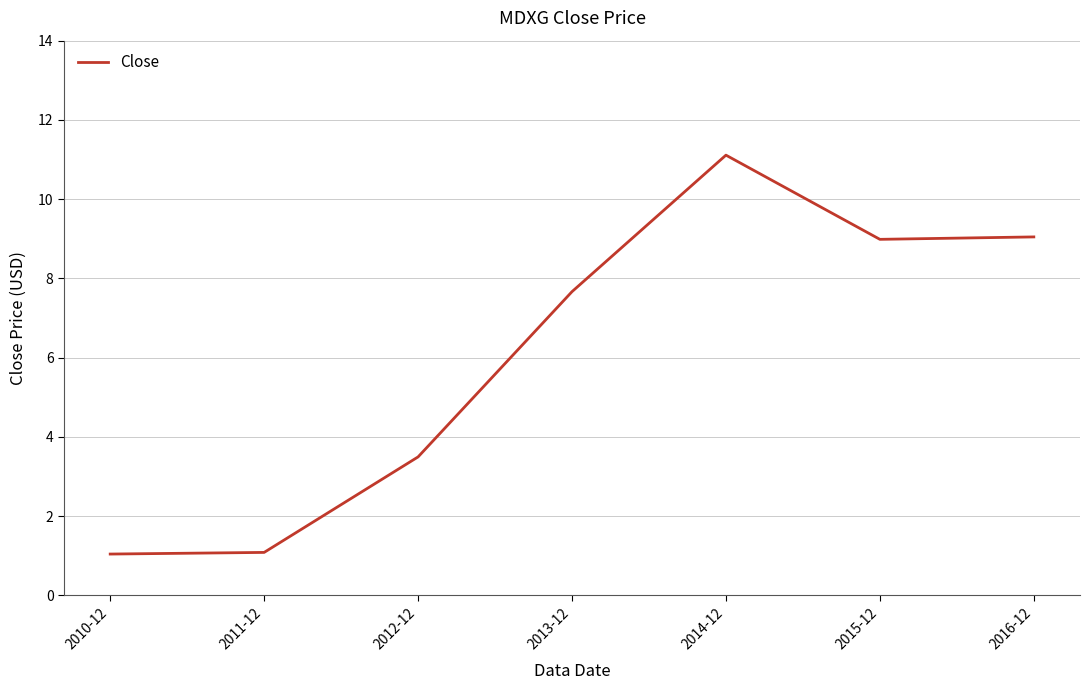

What is the ratio of the value at 2014-12 to the value at 2012-12?

3.2